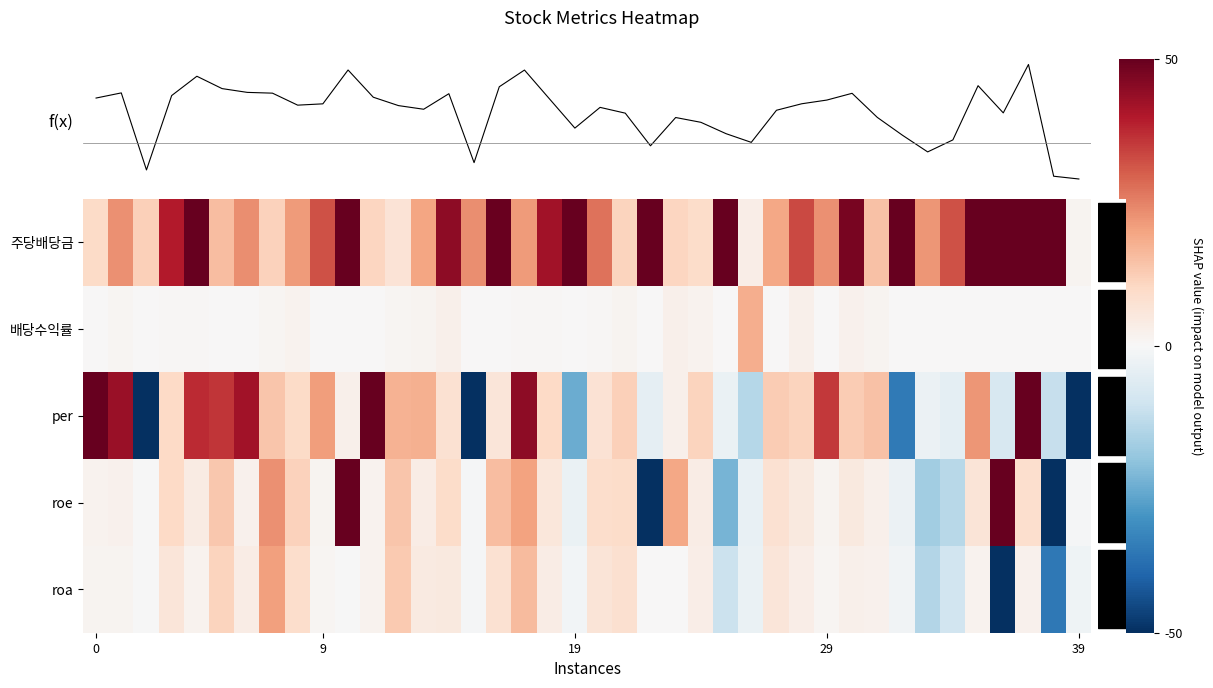

At which category is the sum across all series the highest?

37